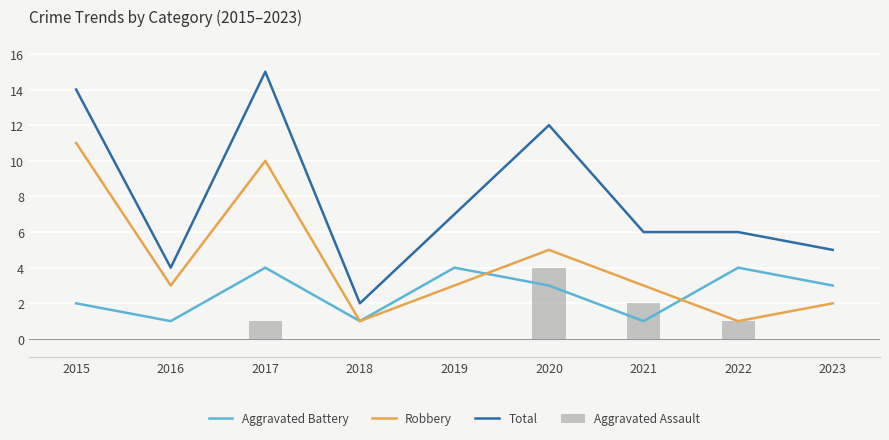

List the series in order of their peak value, lowest first.

Aggravated Battery, Aggravated Assault, Robbery, Total